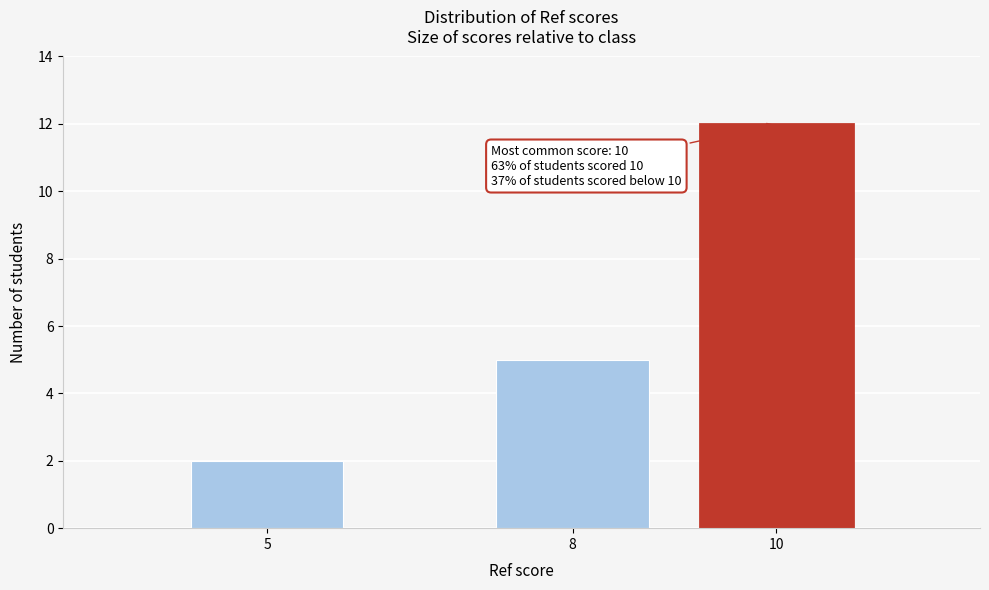

Reading left to right, what are all the values shown in this chart?

2	5	12